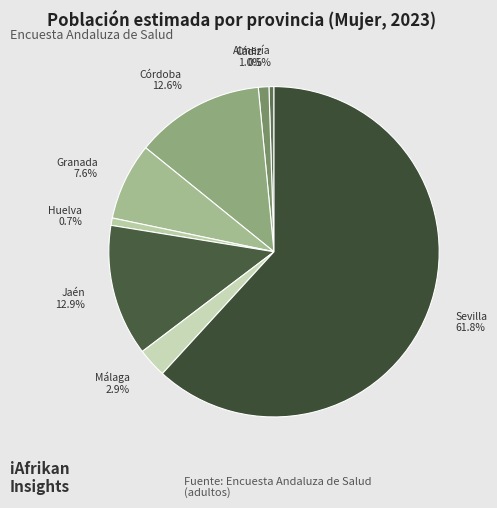

What percentage is the Granada slice, to the nearest percent?

8%